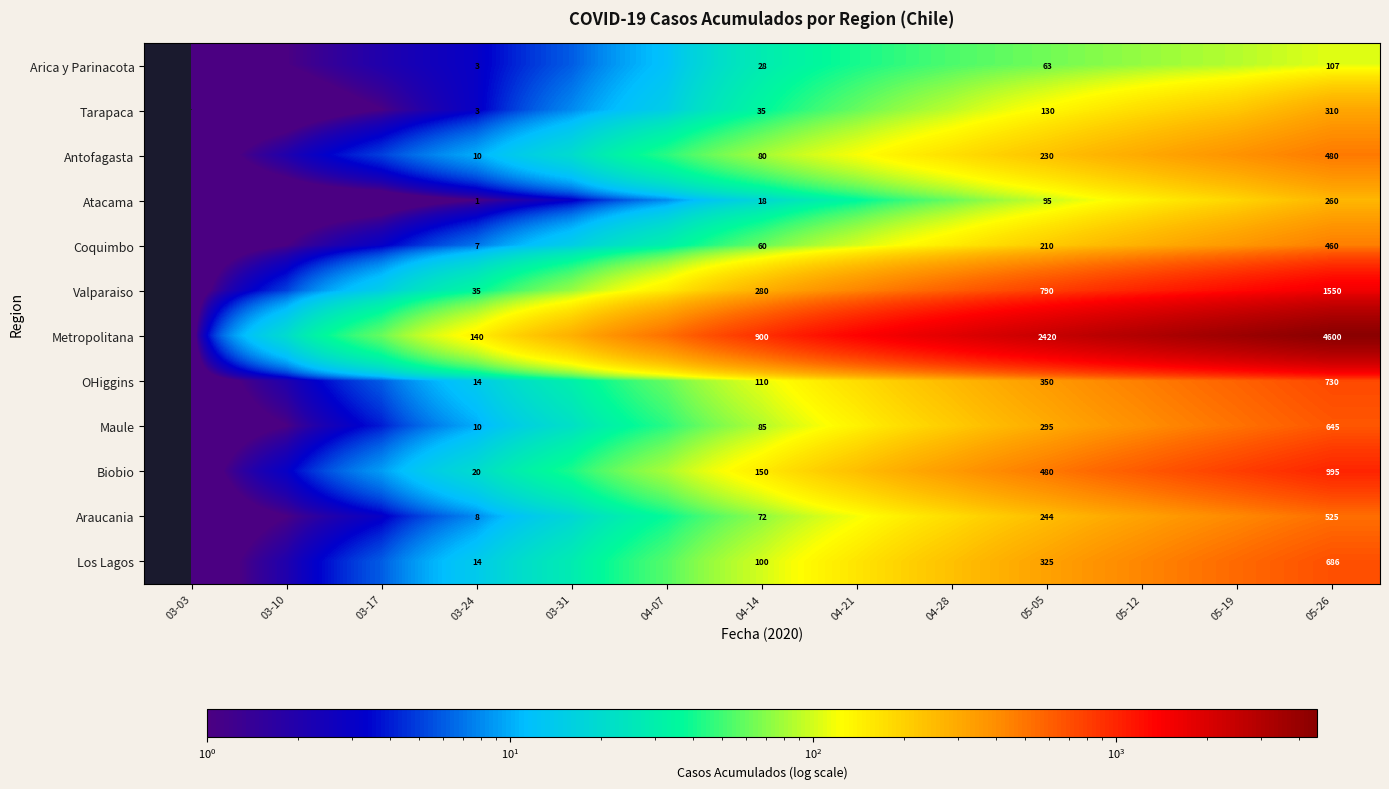

The value of Metropolitana at 04-14 is 900. True or false?

True